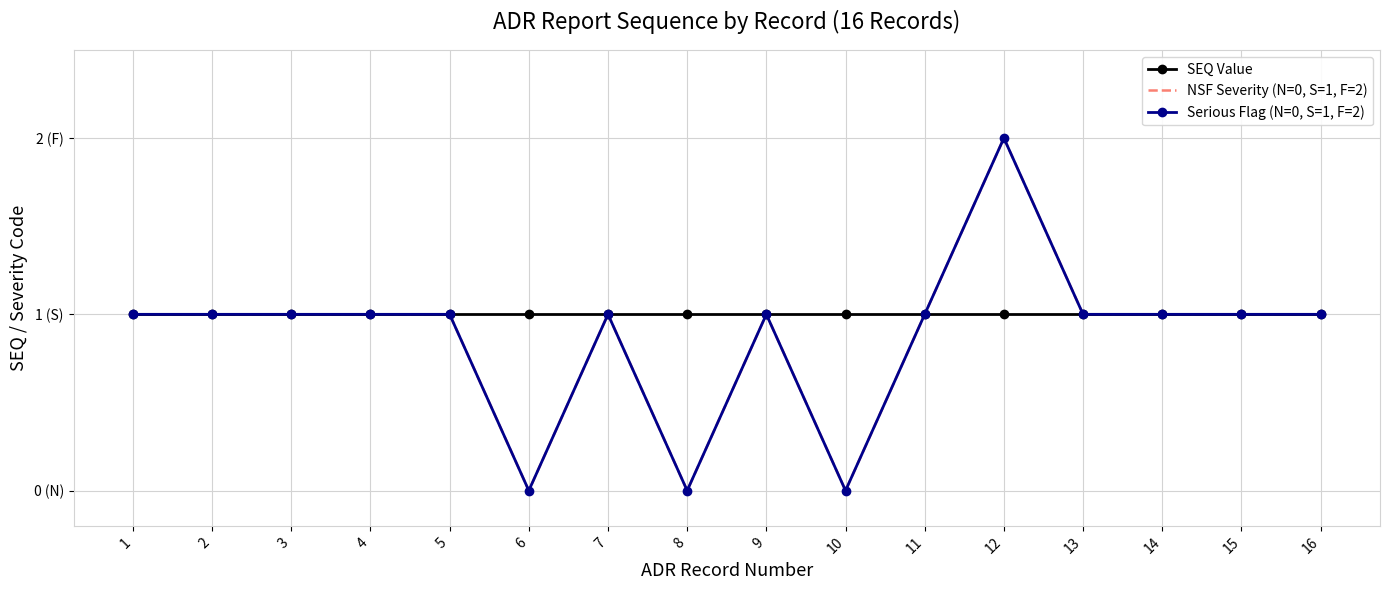

How many values in the NSF Severity (N=0, S=1, F=2) series are below 1?

3